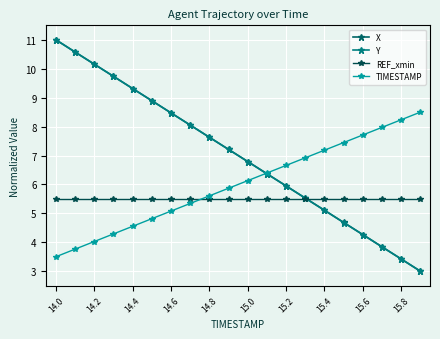

How many lines are shown in the chart?

4